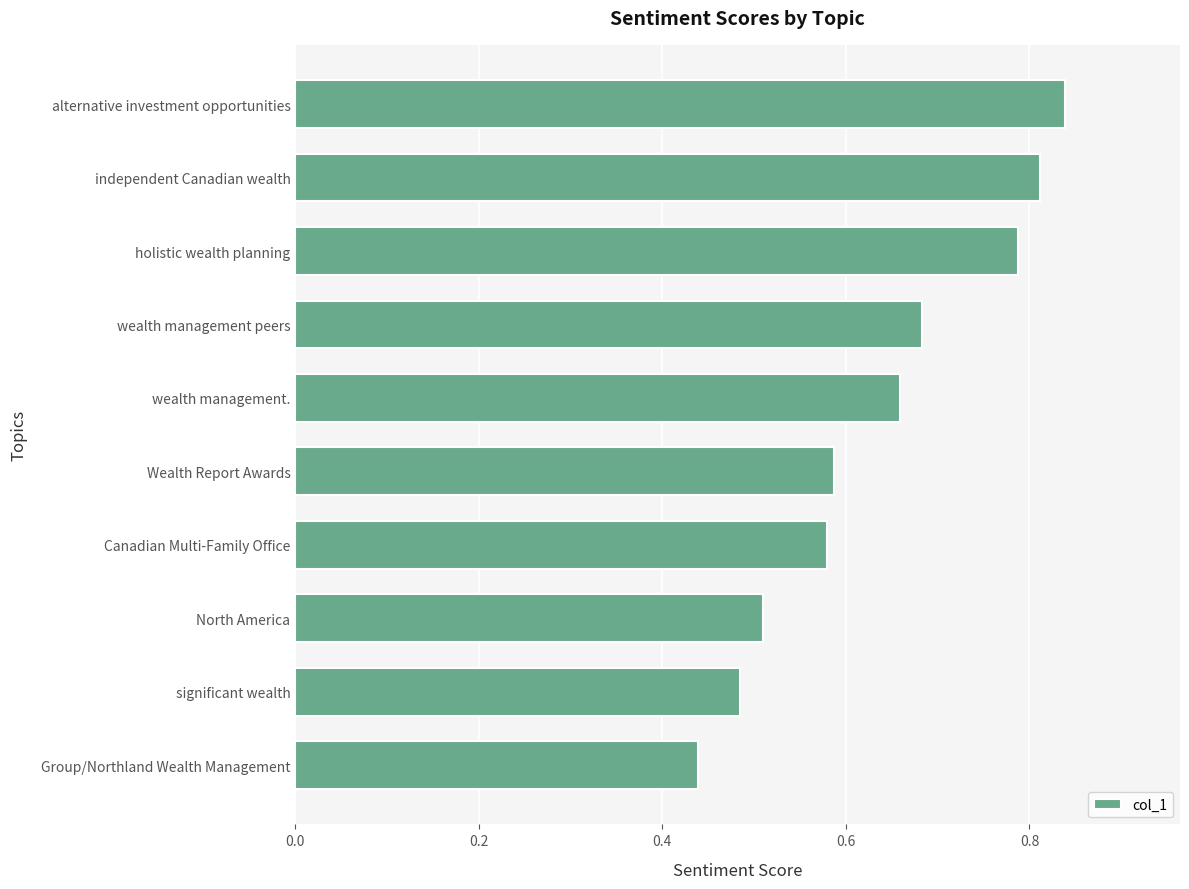

What is the sum of the values at alternative investment opportunities and Canadian Multi-Family Office?

1.4